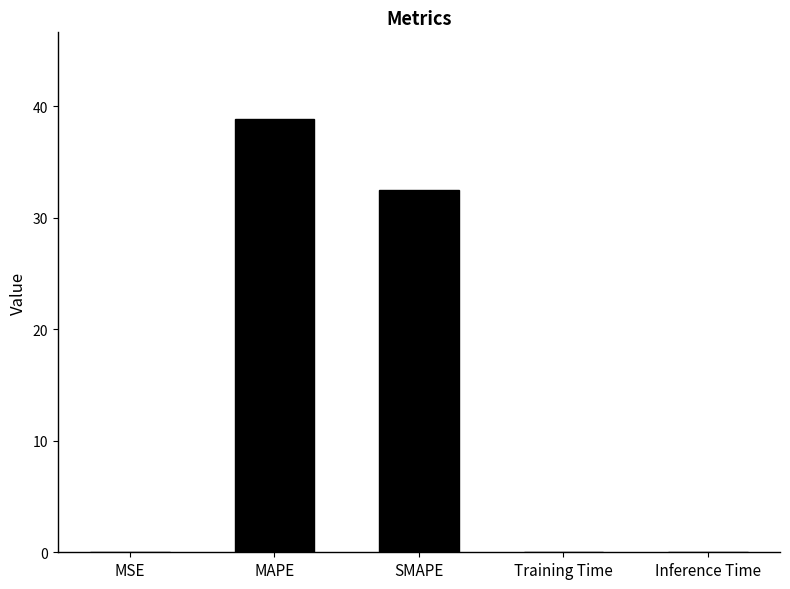

Where is the data nearest to the value 19?

SMAPE